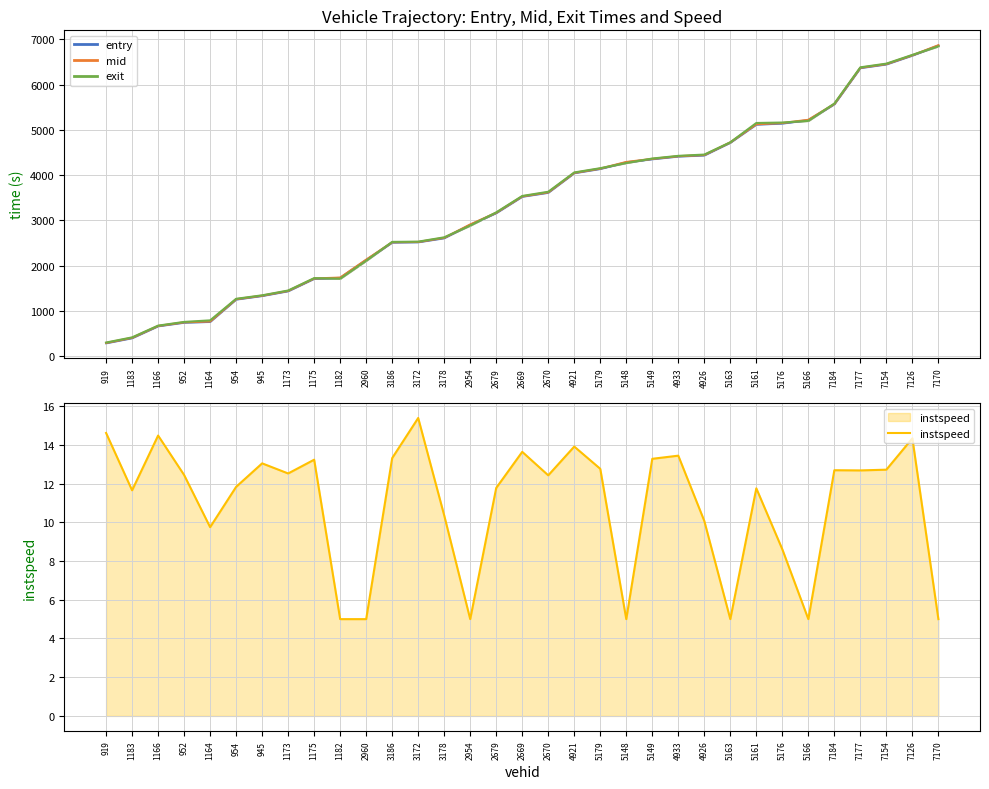

At 5176, list the series in order from smallest to largest.

instspeed, entry_line, mid_line, exit_line